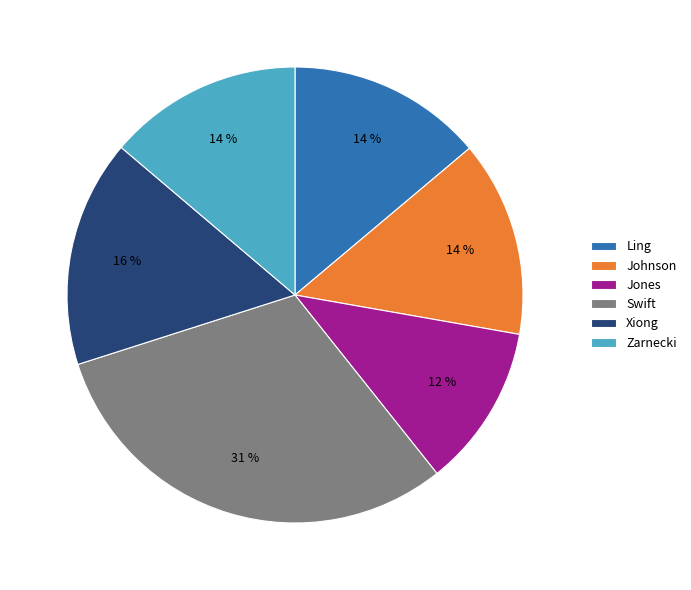

How many slices are in this pie chart?

6